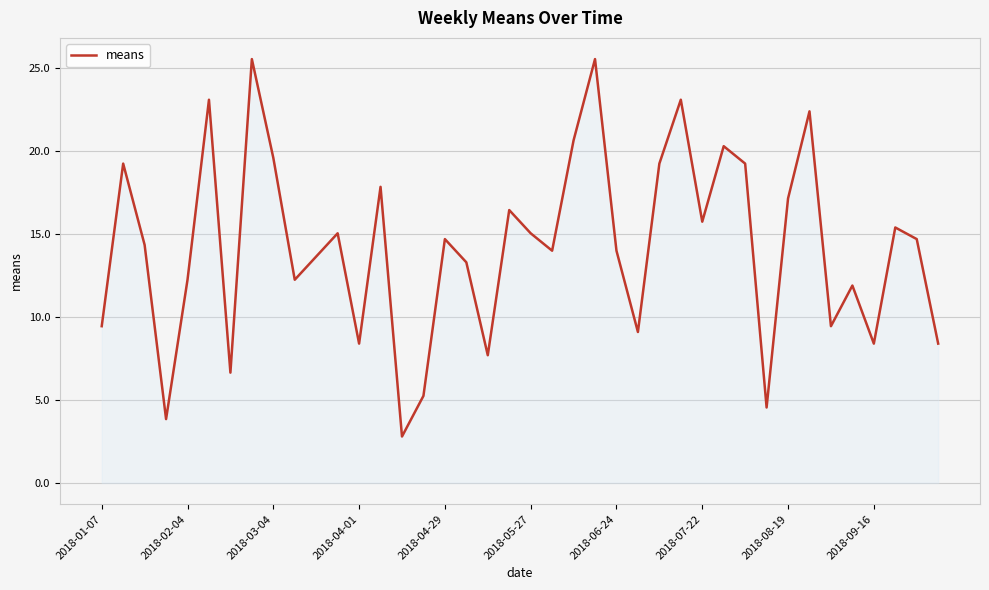

What is the difference between the maximum and minimum values?

22.8